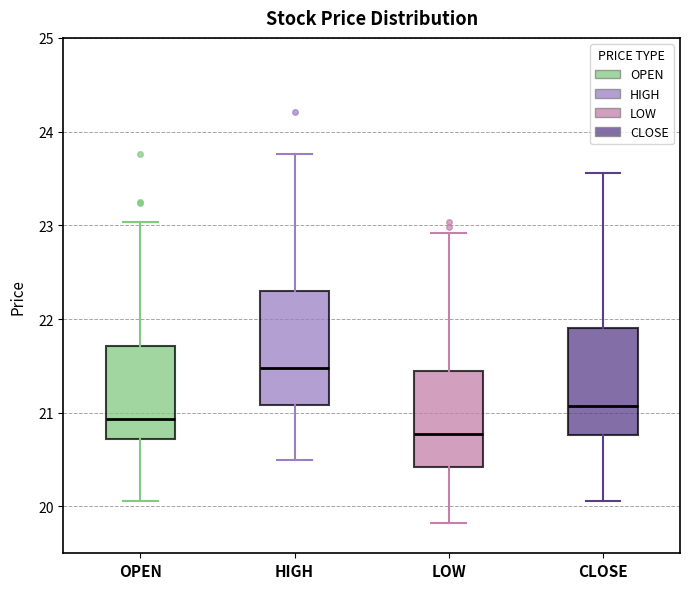

Reading left to right, transcribe this box plot: for each box, give where its median line is, the range the box spans, and where its two whiskers end, as read against the y-axis. The values are not printed on the chart, so give them approximately, as read against the axis.

OPEN: median 20.9, box 20.7 to 21.7, whiskers 20.1 to 23.0
HIGH: median 21.5, box 21.1 to 22.3, whiskers 20.5 to 23.8
LOW: median 20.8, box 20.4 to 21.4, whiskers 19.8 to 22.9
CLOSE: median 21.1, box 20.8 to 21.9, whiskers 20.1 to 23.6